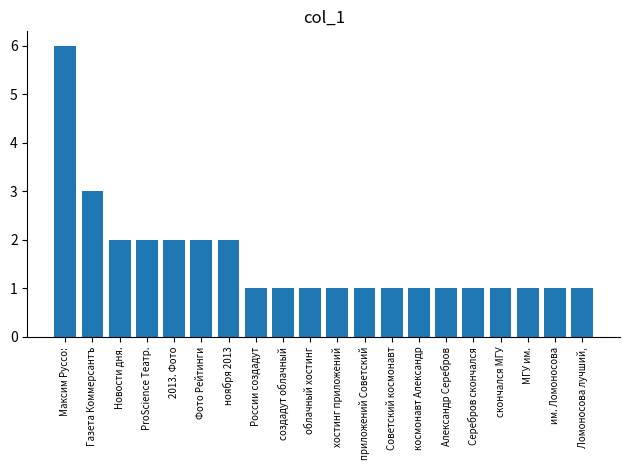

What is the label of the 3rd bar from the right?

МГУ им.